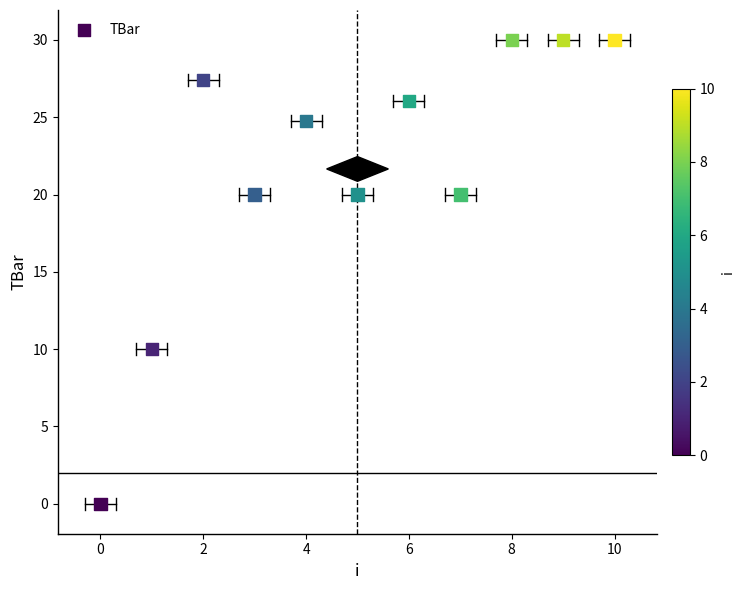

What is the average Y value?

21.7